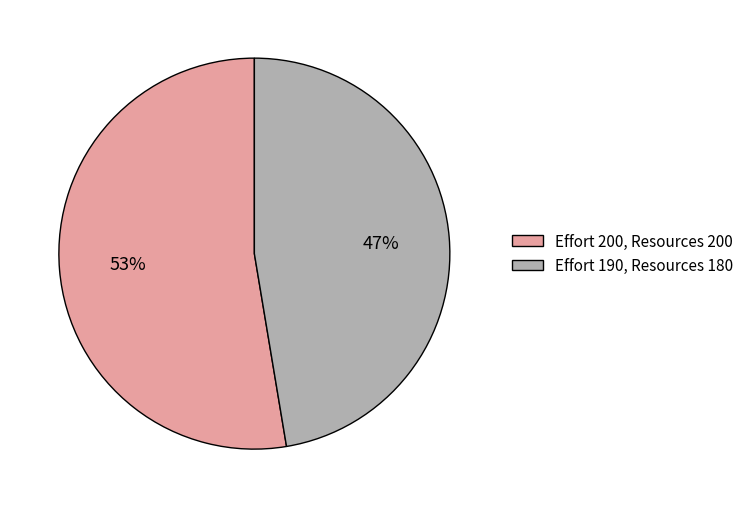

What percentage is the Effort 190, Resources 180 slice, to the nearest percent?

47%